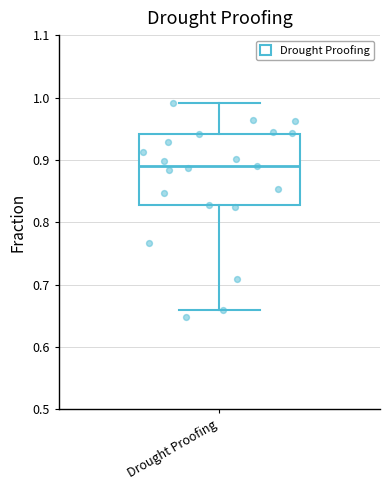

Where is the upper edge of the box for Drought Proofing on the y-axis? The values are not printed on the chart, so give them approximately, as read against the axis.

0.94